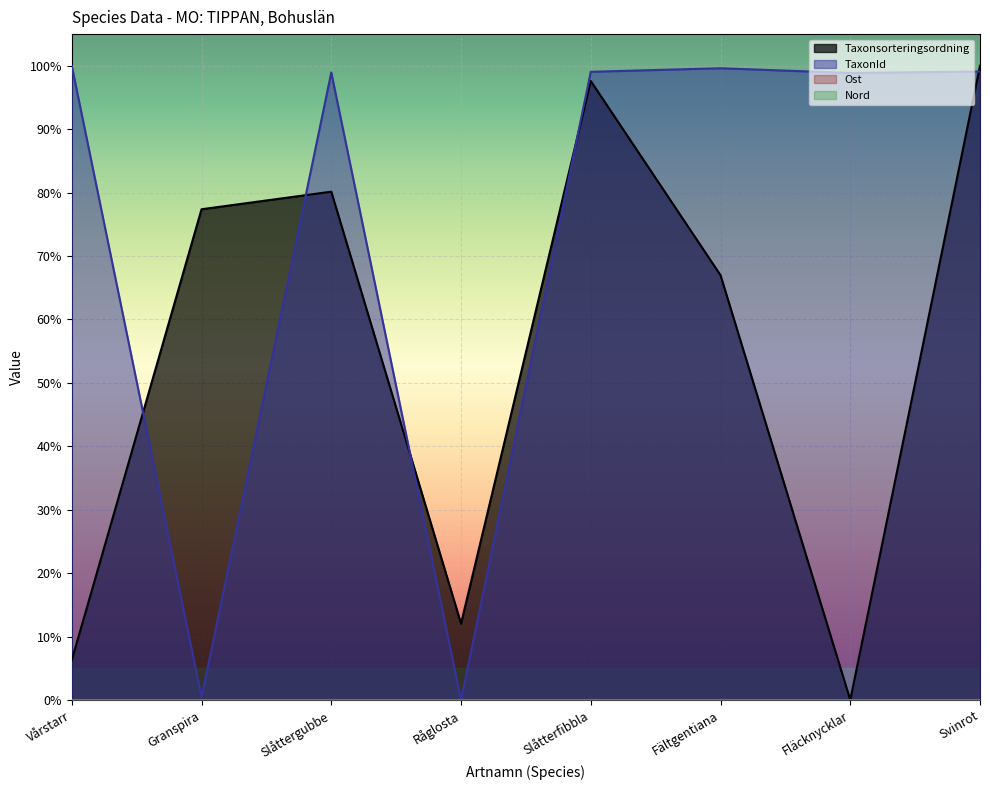

Rank the series at Svinrot from lowest to highest value.

TaxonId, Taxonsorteringsordning